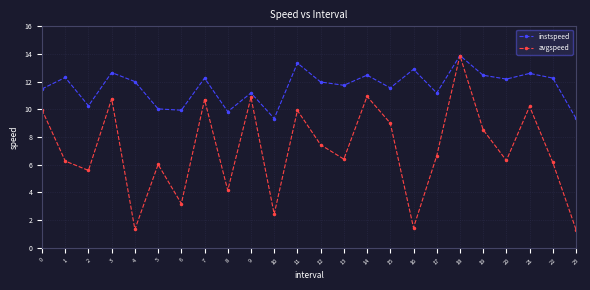

Which series changed the most between 0 and 17?

avgspeed